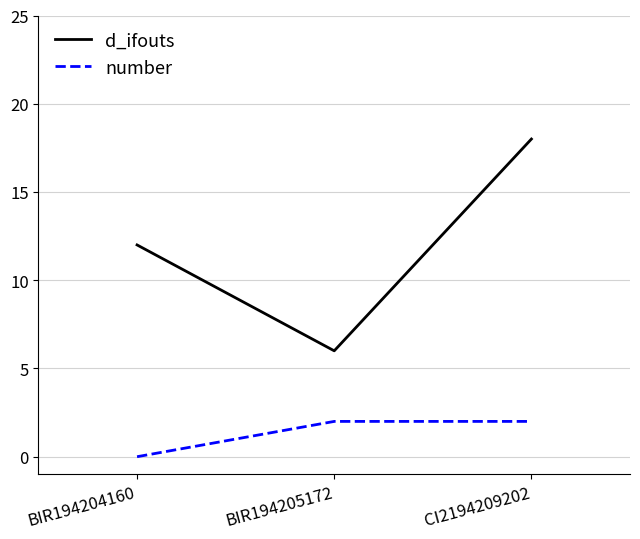

What is the difference between the d_ifouts values at BIR194204160 and BIR194205172?

6